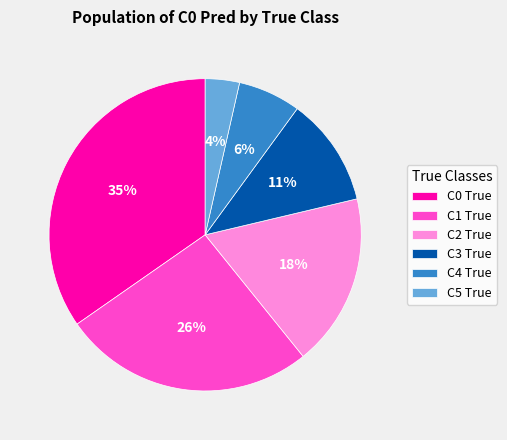

How many segments does this pie chart have?

6